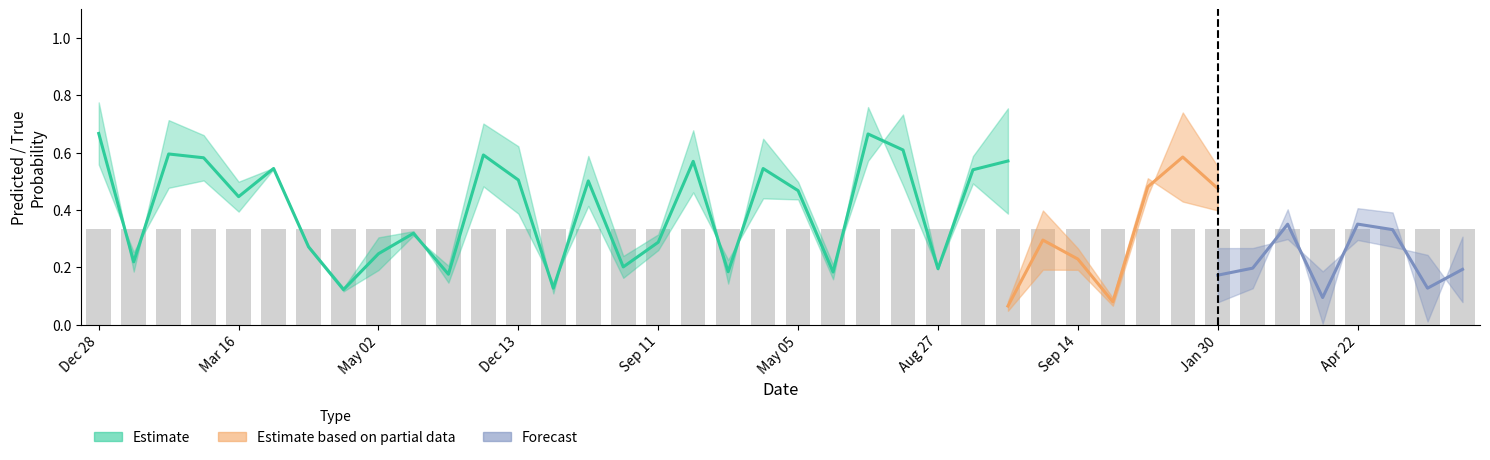

The value of YpredH at 34 is 0.2. True or false?

True